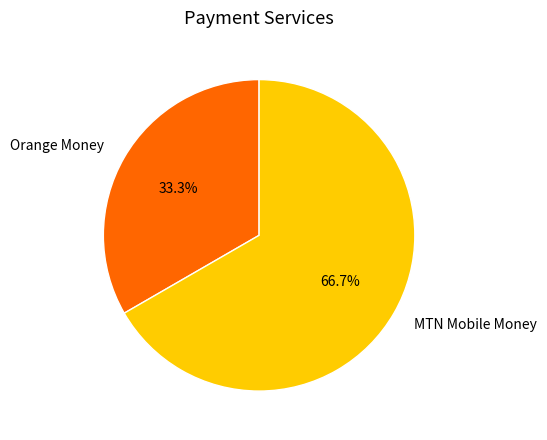

What is the smallest slice in the pie chart?

Orange Money